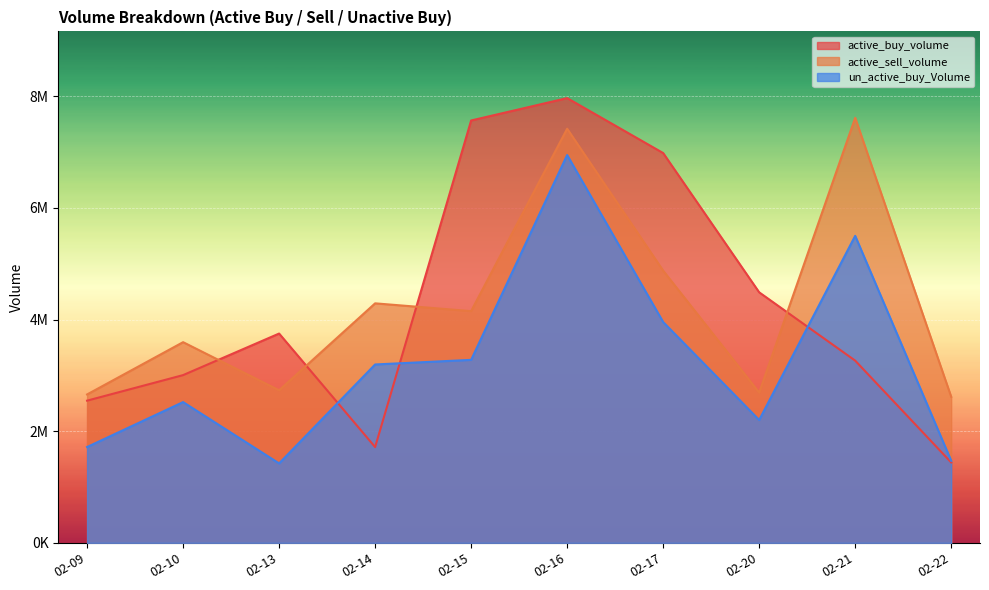

The value of active_buy_volume at 02-13 is 3749700. True or false?

True